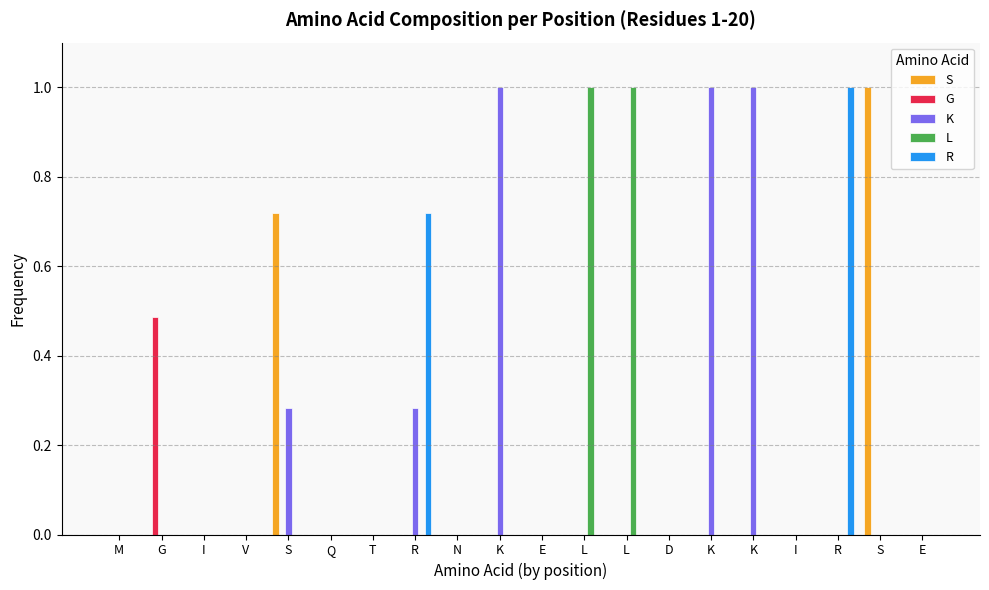

What is the total value across all series at K?

1.0